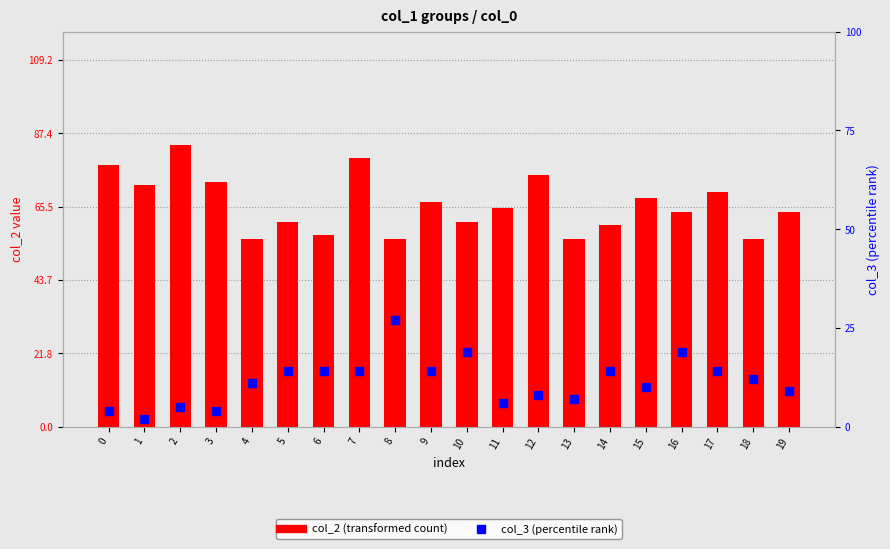

What is the maximum value for col_2 (transformed count)?

84